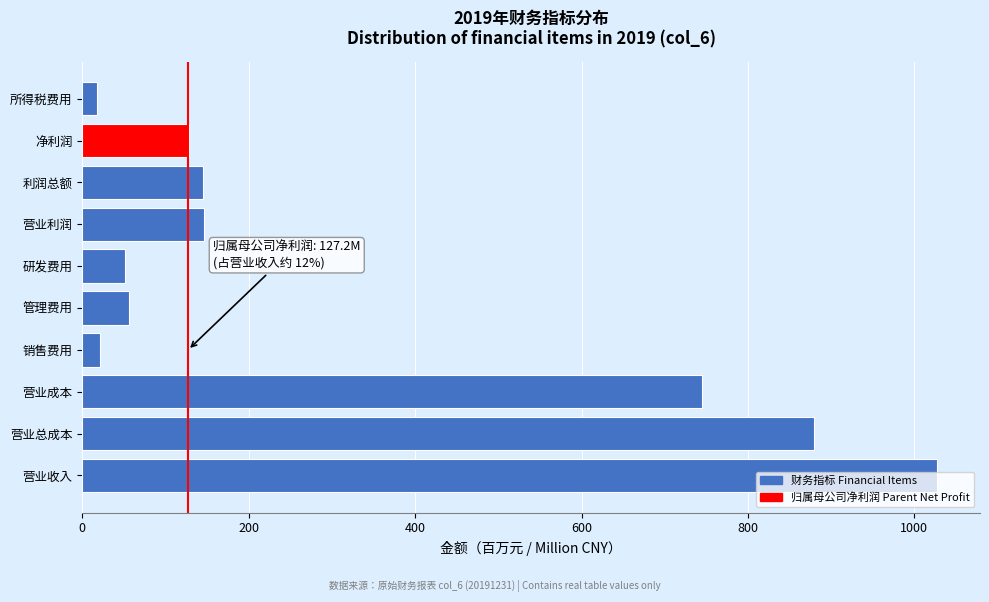

What is the sum of the values at 营业总成本 and 利润总额?

1024.0